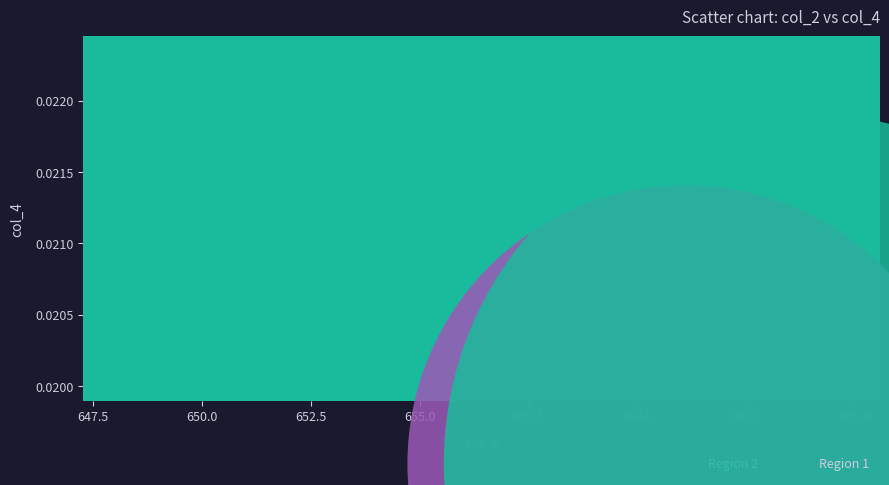

Which series has the widest spread of Y values?

Region 1